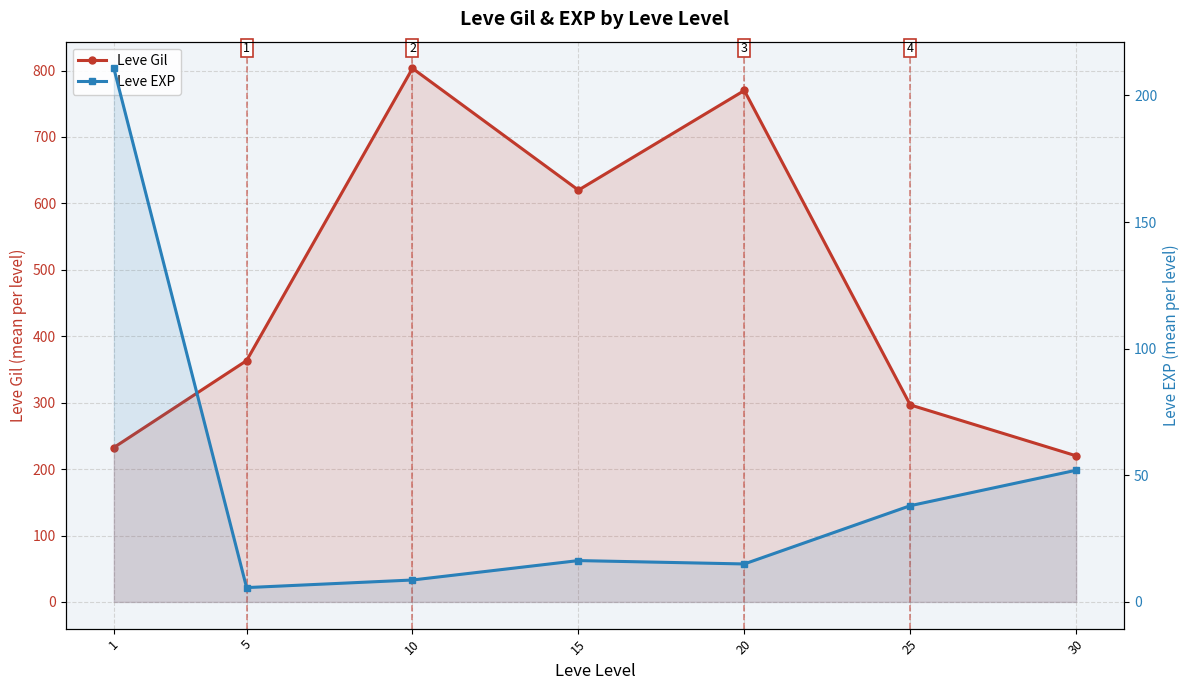

Reading right to left, what are all the values shown in this chart?

Leve Gil: 30=220.0	25=296.7	20=770.0	15=620.0	10=803.3	5=363.3	1=232.5
Leve EXP: 30=52.0	25=38.0	20=15.0	15=16.3	10=8.7	5=5.7	1=210.7